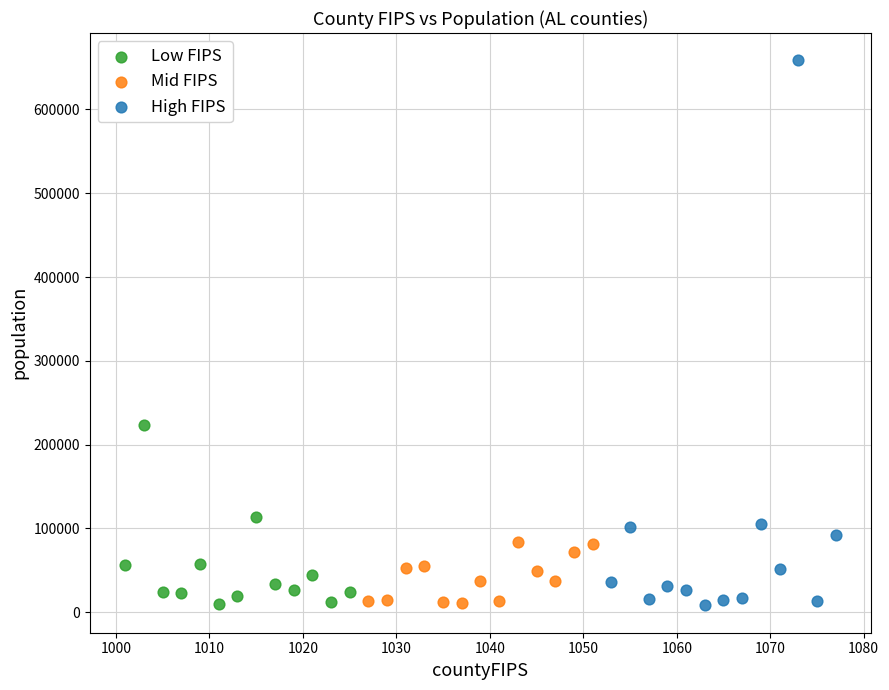

Which series reaches the maximum Y coordinate?

High FIPS